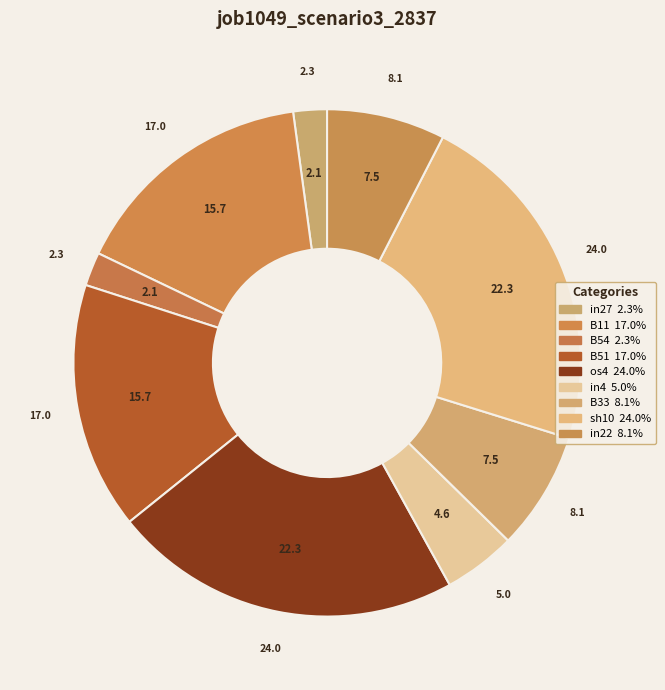

To the nearest percent, what percentage of the pie is in4?

5%